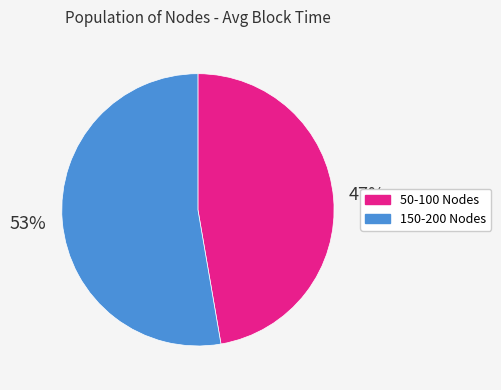

Does any single category account for the majority?

Yes